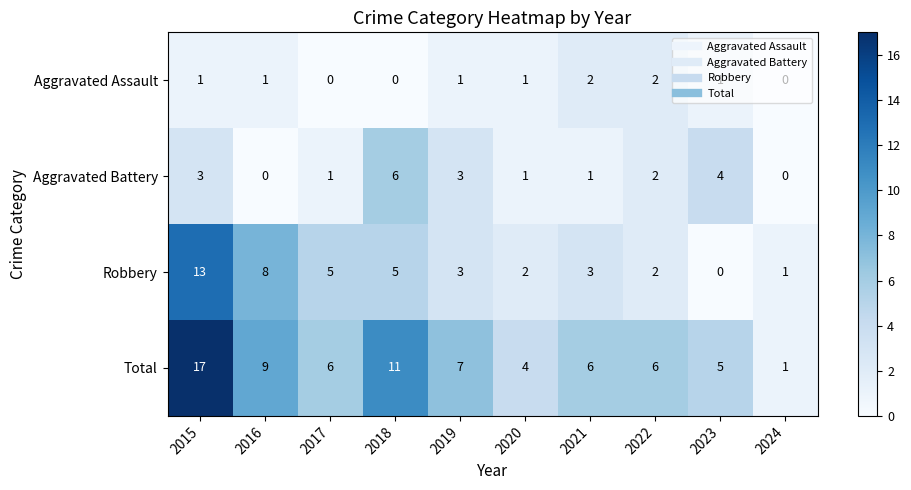

Rank the series by their average value, from highest to lowest.

Total, Robbery, Aggravated Battery, Aggravated Assault